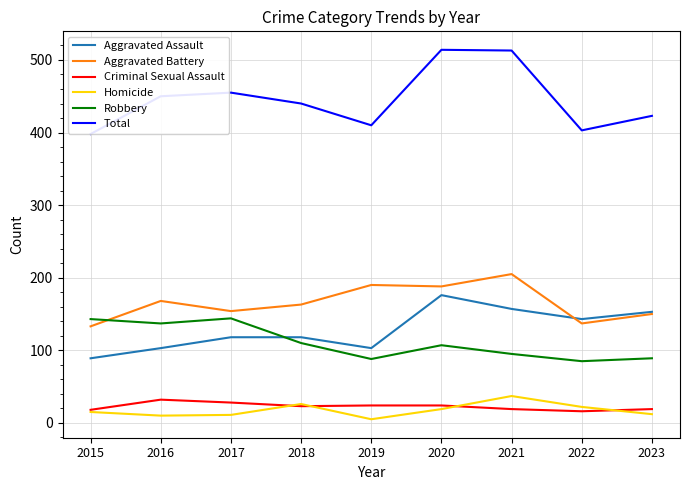

The Aggravated Battery series shows 54 at 2019. True or false?

False